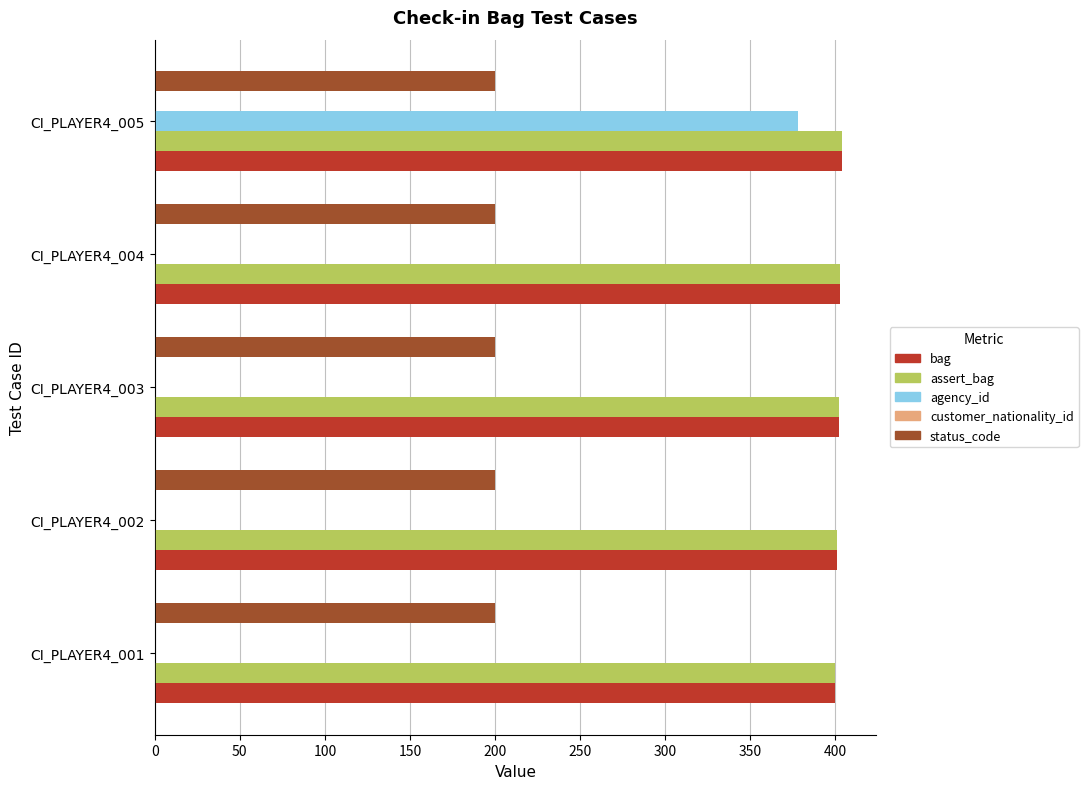

The value of status_code at CI_PLAYER4_001 is 351. True or false?

False